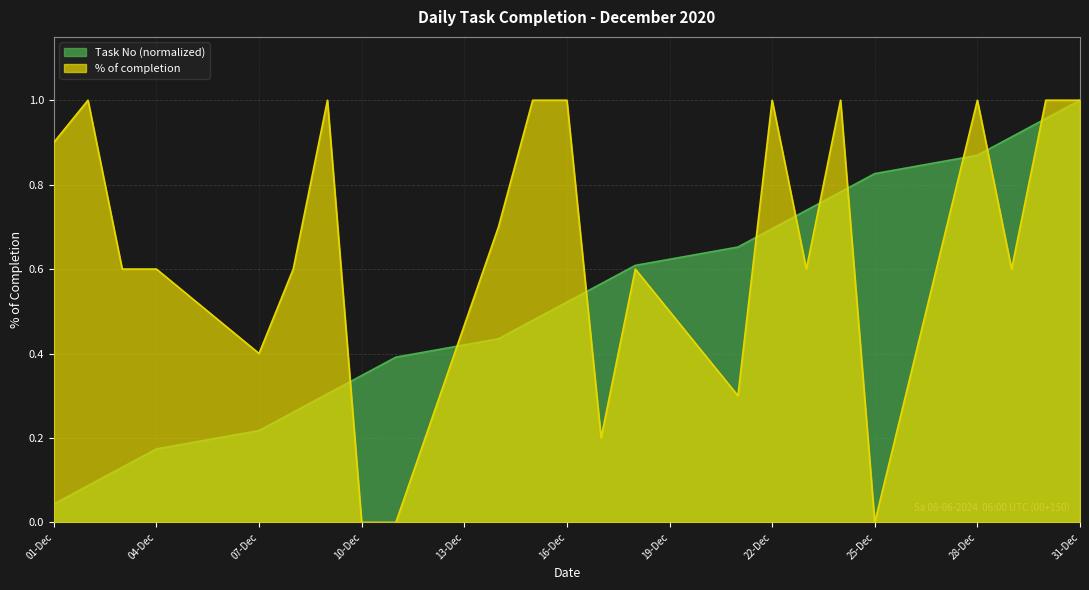

After their last crossing, which series has the higher values: Task No or % of completion?

% of completion